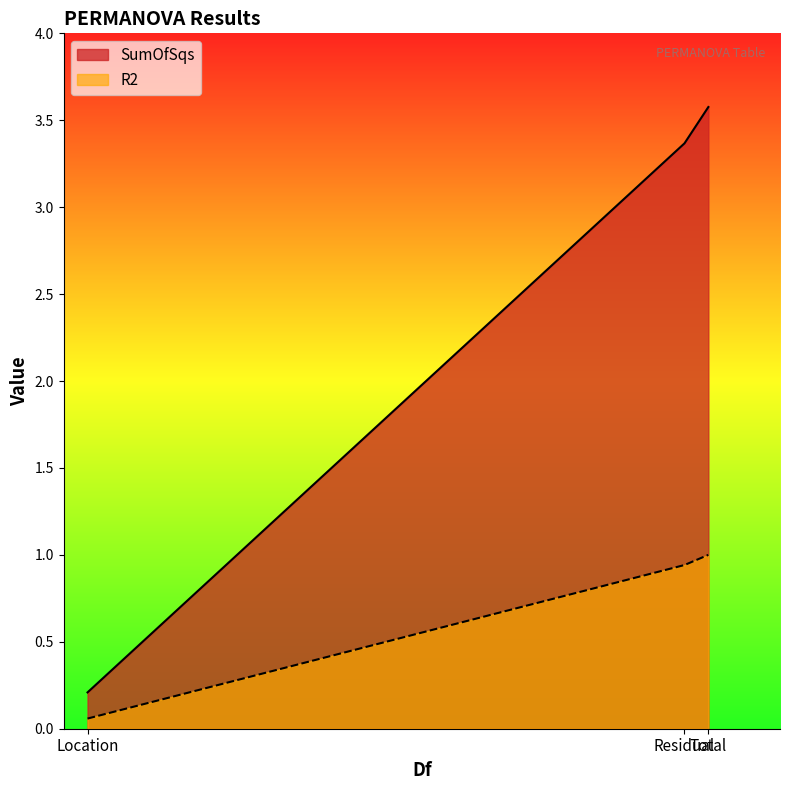

What is the approximate value of R2 at Location?

0.1